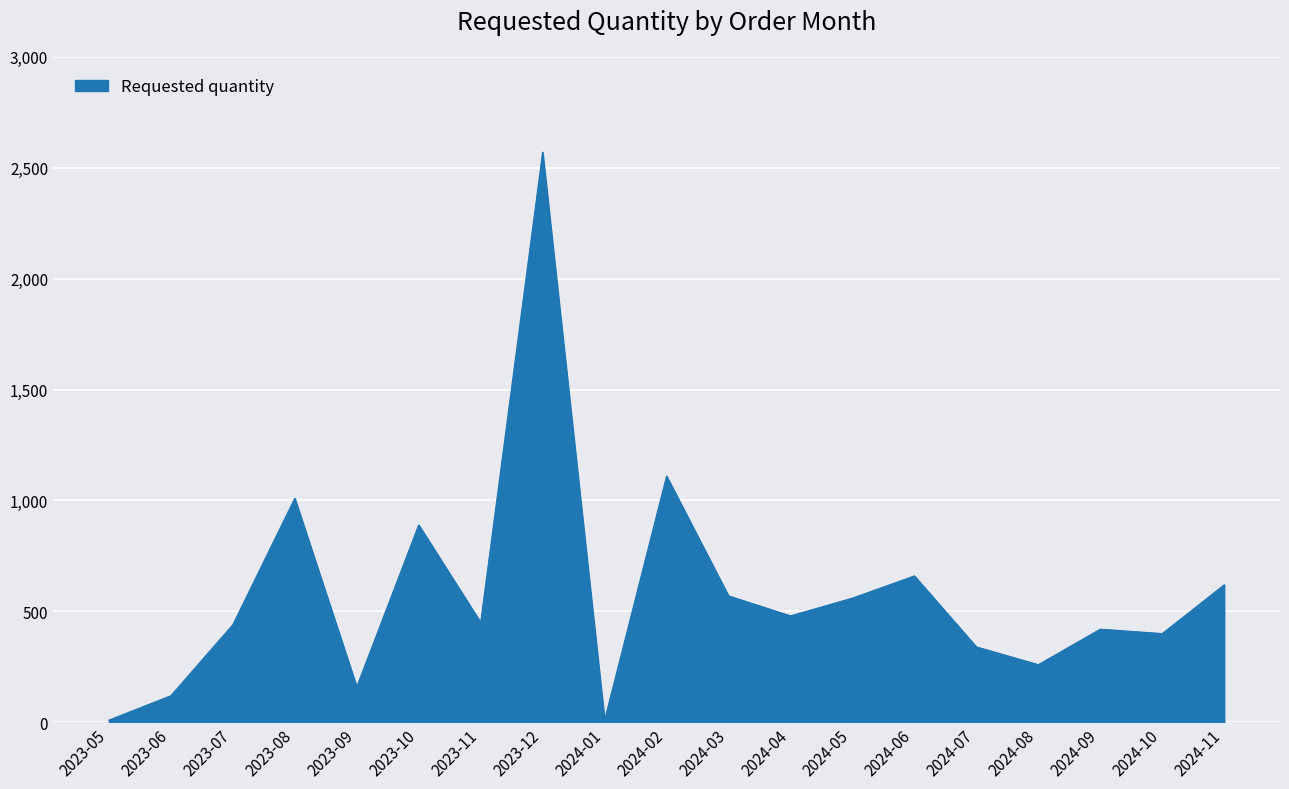

What is the approximate value at 2024-04, to the nearest 10?

480